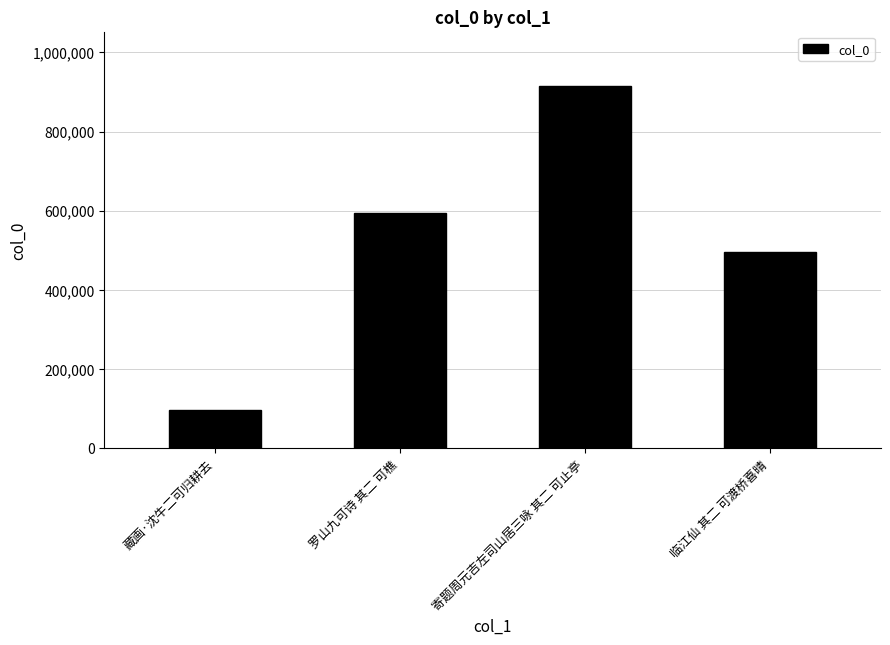

Reading right to left, extract all data points from this chart.

496695	914791	594335	97185